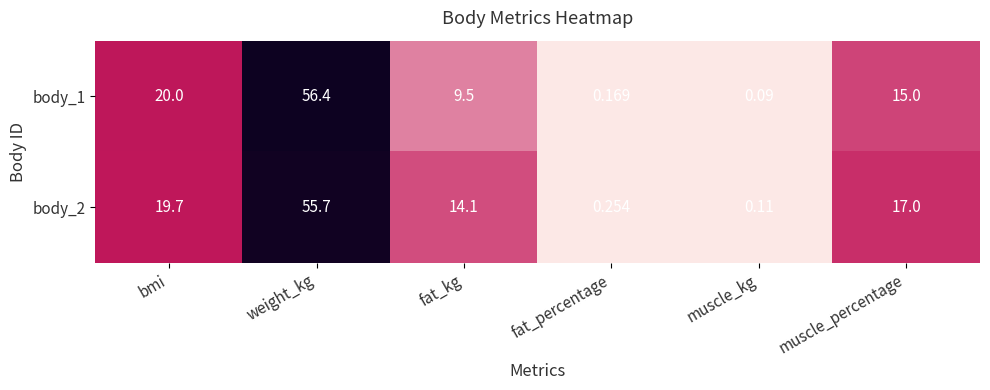

At which label is body_1 closest to 28?

bmi